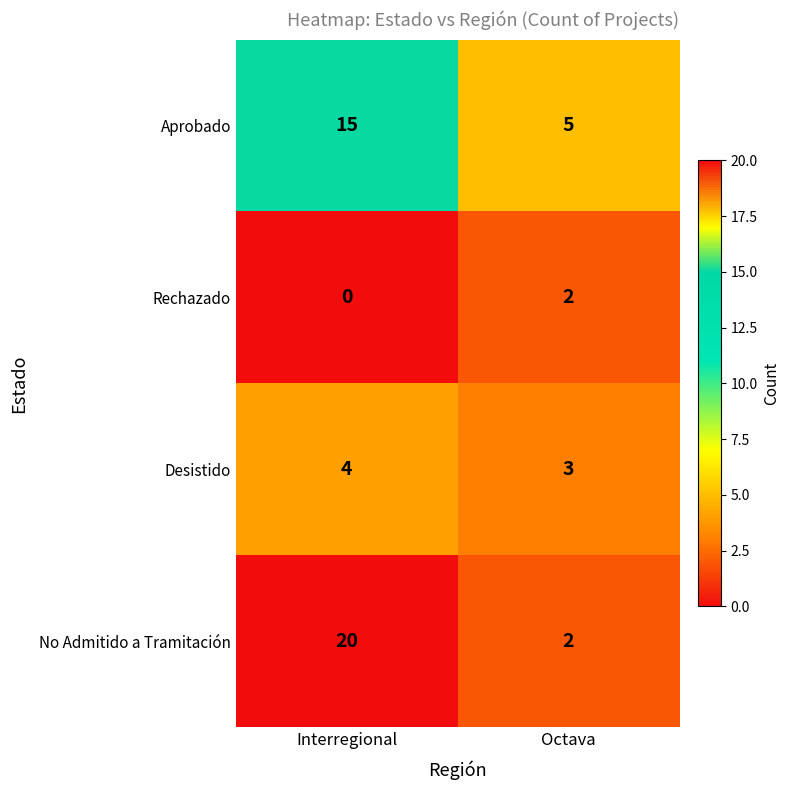

Reading left to right, transcribe all the data shown in this chart.

Aprobado: Interregional=15	Octava=5
Rechazado: Interregional=0	Octava=2
Desistido: Interregional=4	Octava=3
No Admitido a Tramitación: Interregional=20	Octava=2